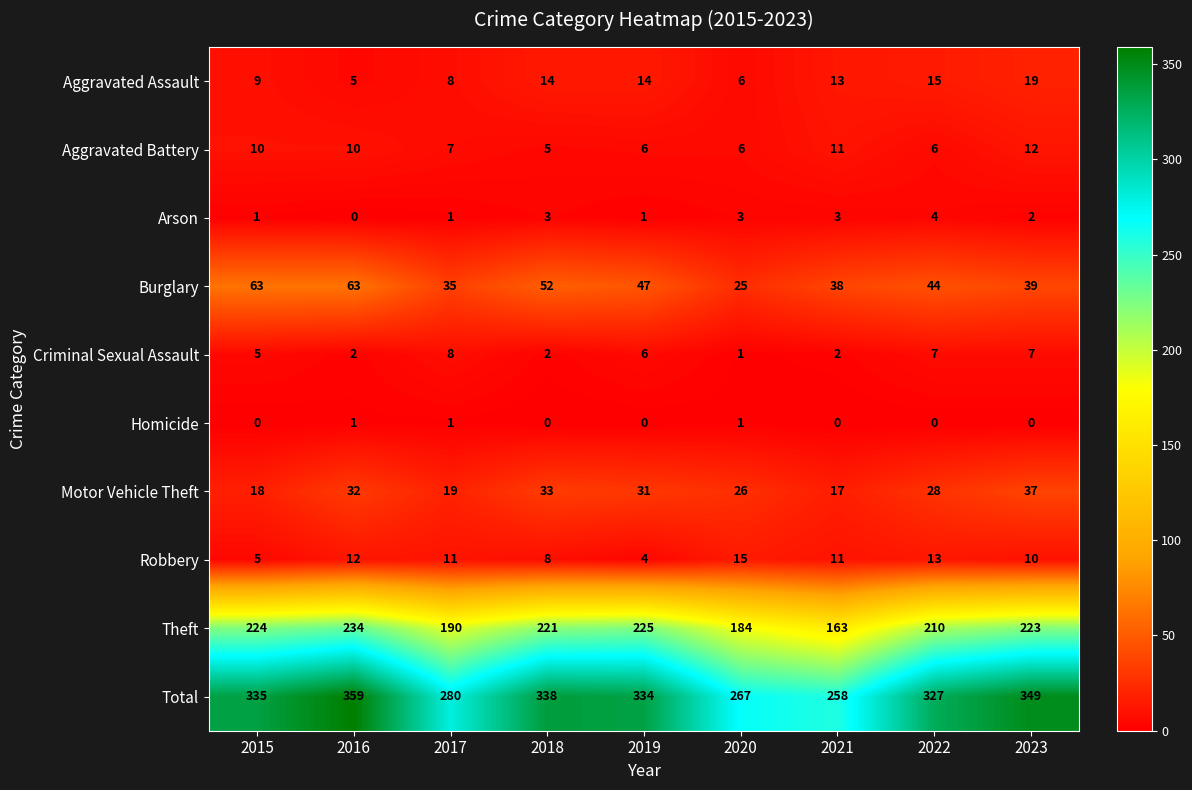

At which label does Arson reach its peak?

2022